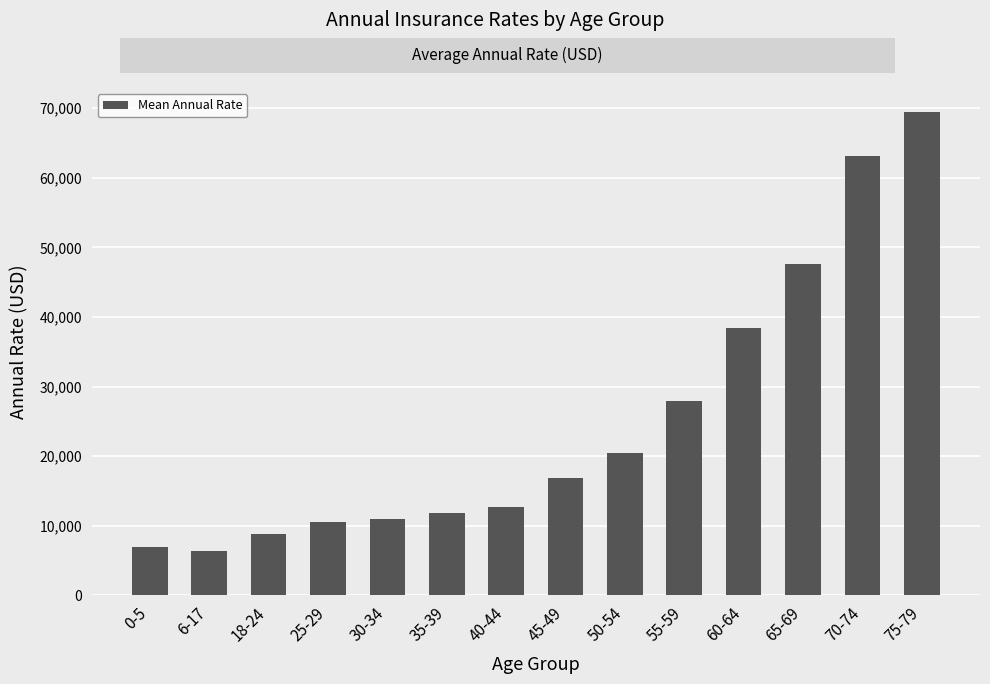

What is the smallest value displayed?

6304.3